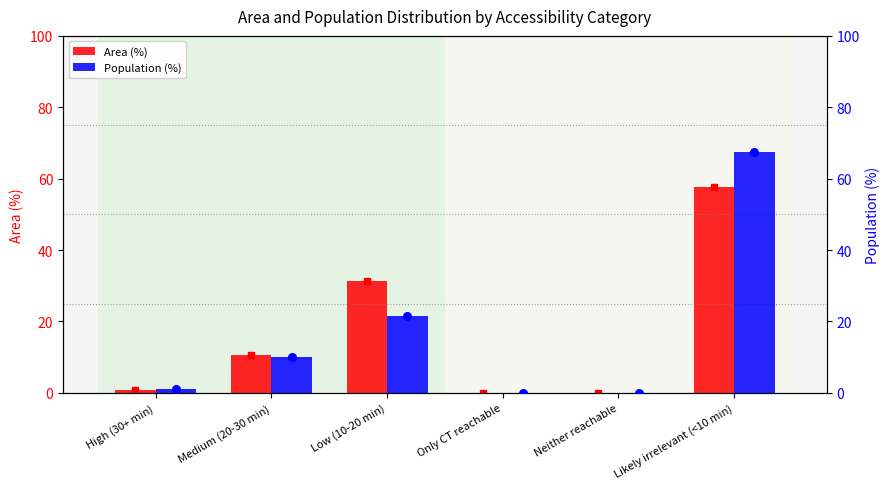

At which category is the sum across all series the highest?

Likely irrelevant (<10 min)